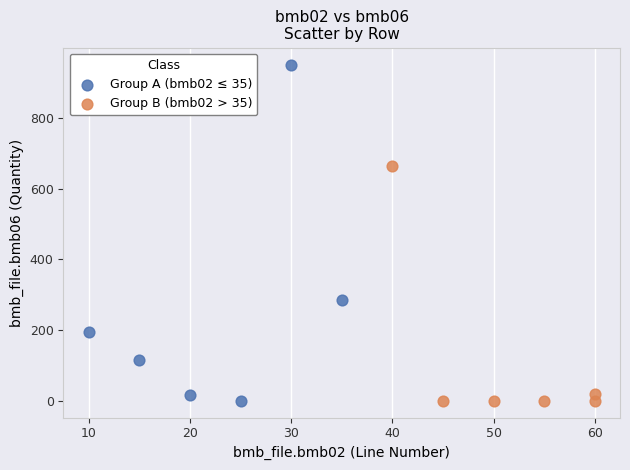

Which series contains the highest Y value?

Group A (bmb02 ≤ 35)